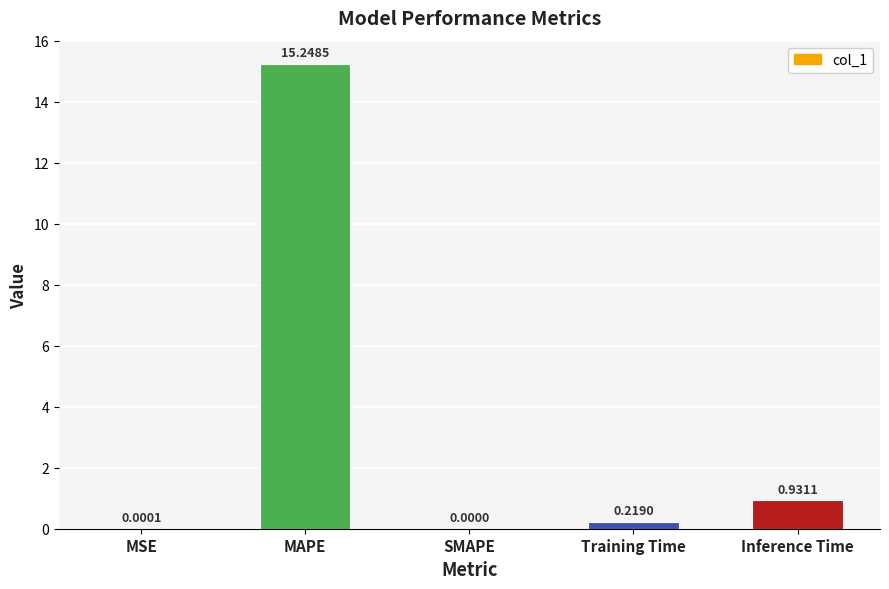

What is the sum of all values?

16.4